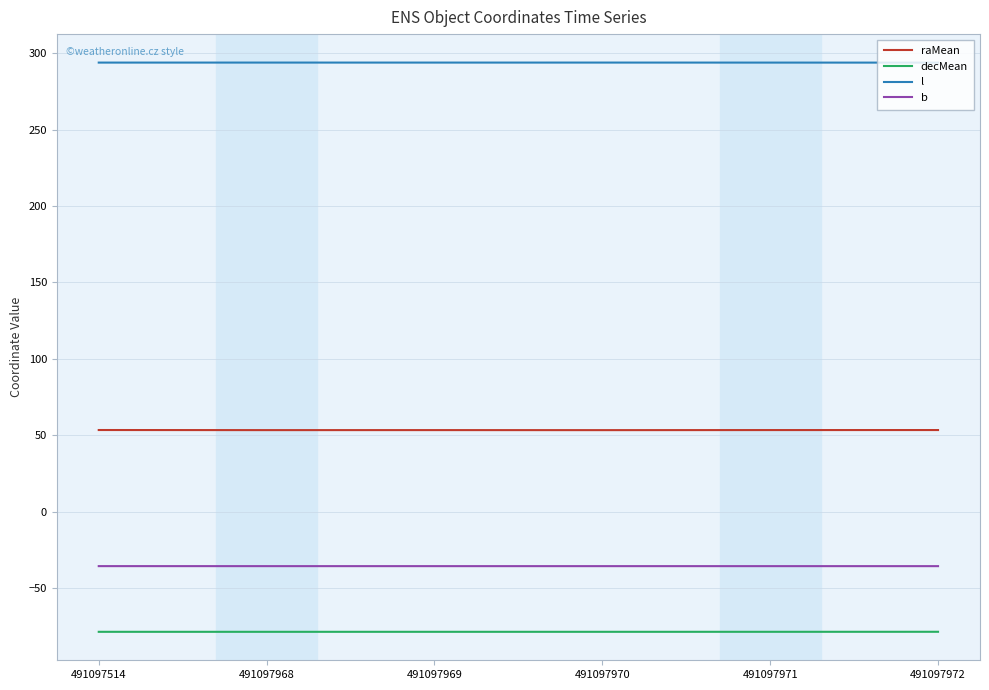

Rank the series at 491097971 from highest to lowest value.

l, raMean, b, decMean